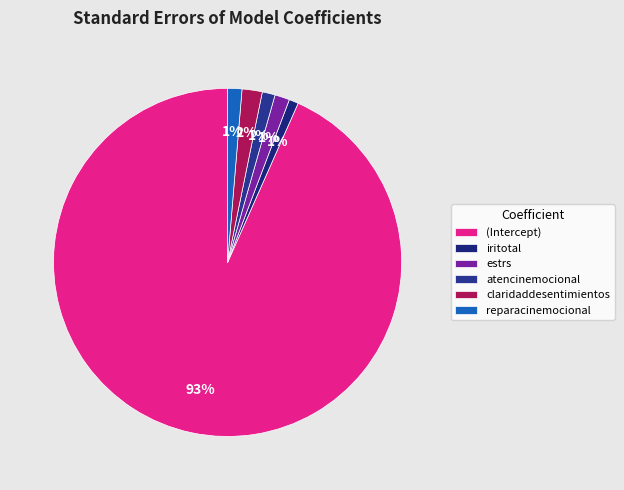

Is it true that estrs is 16% of the pie?

False